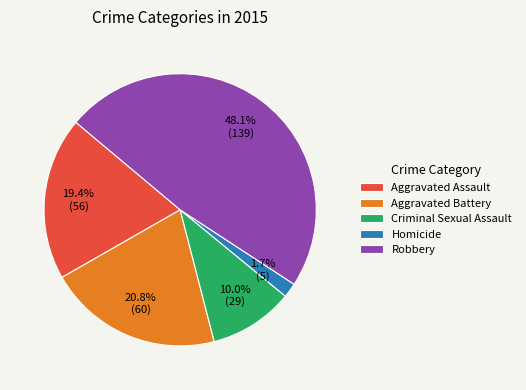

To the nearest percent, what is the difference between the Robbery and Criminal Sexual Assault slice percentages?

38%